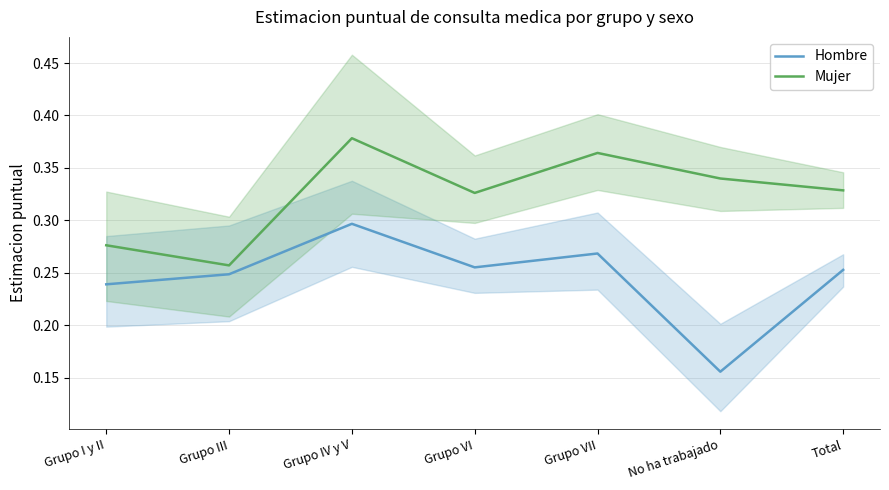

Which label corresponds to the largest value in the chart?

Grupo IV y V